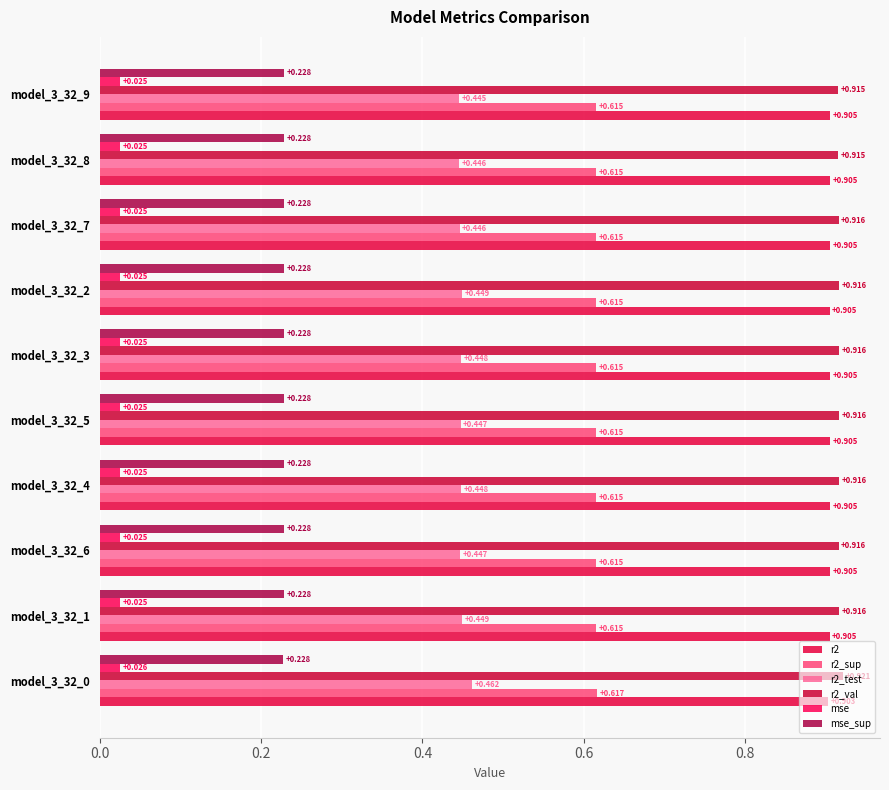

At which label is r2_val closest to 0?

model_3_32_9